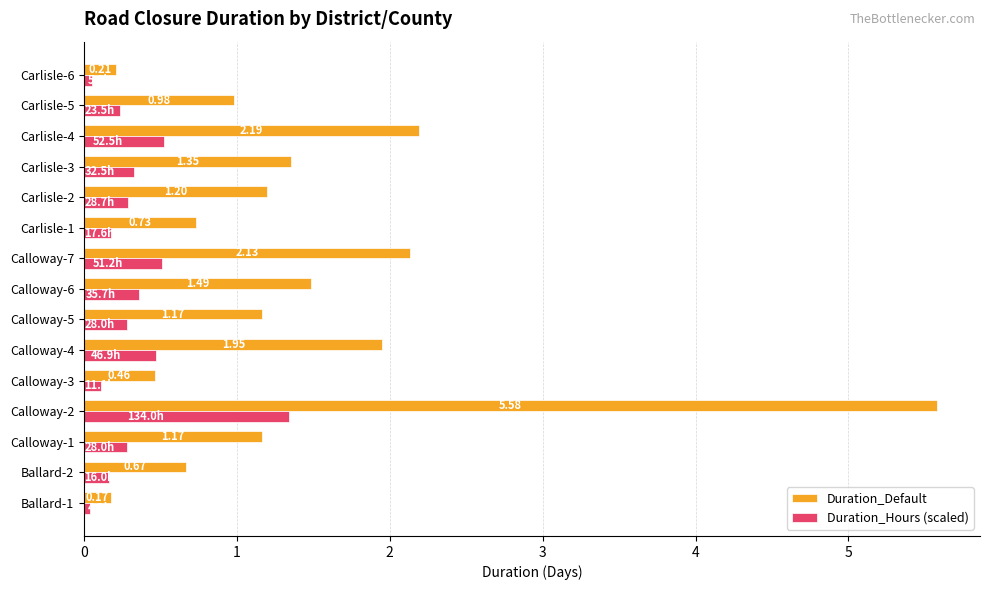

At which category is the sum across all series the highest?

Calloway-2